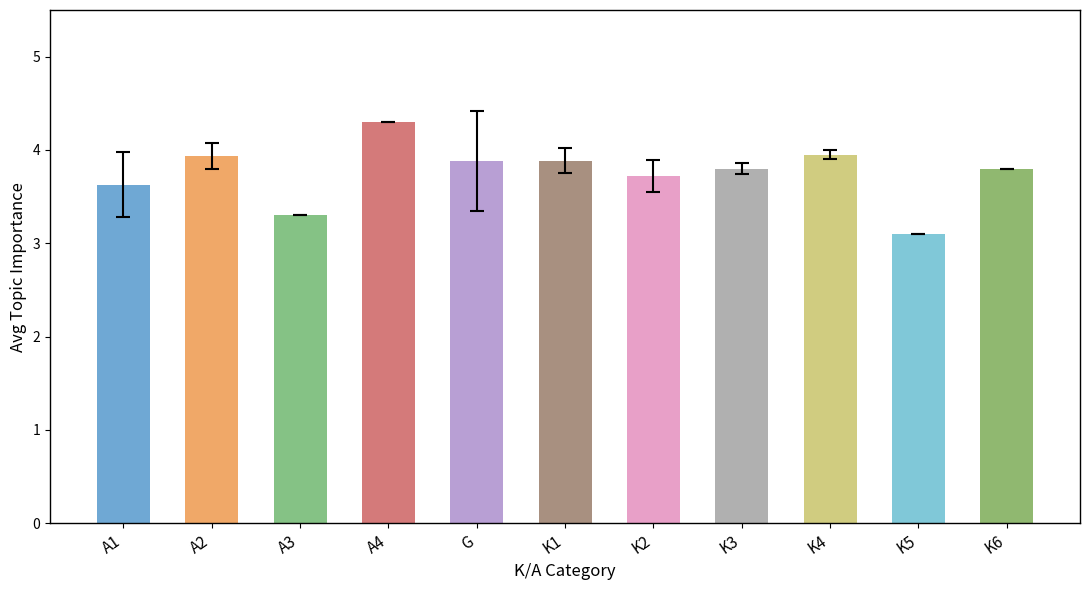

Are the bars horizontal?

No